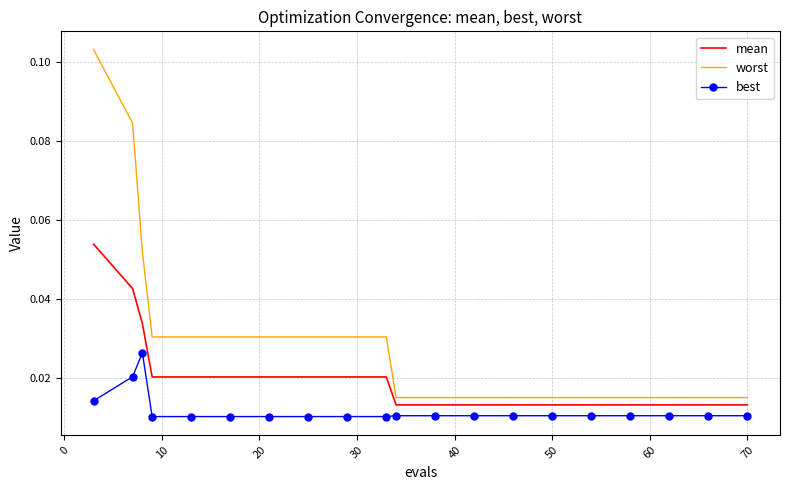

At how many categories does at least one series exceed 0?

20